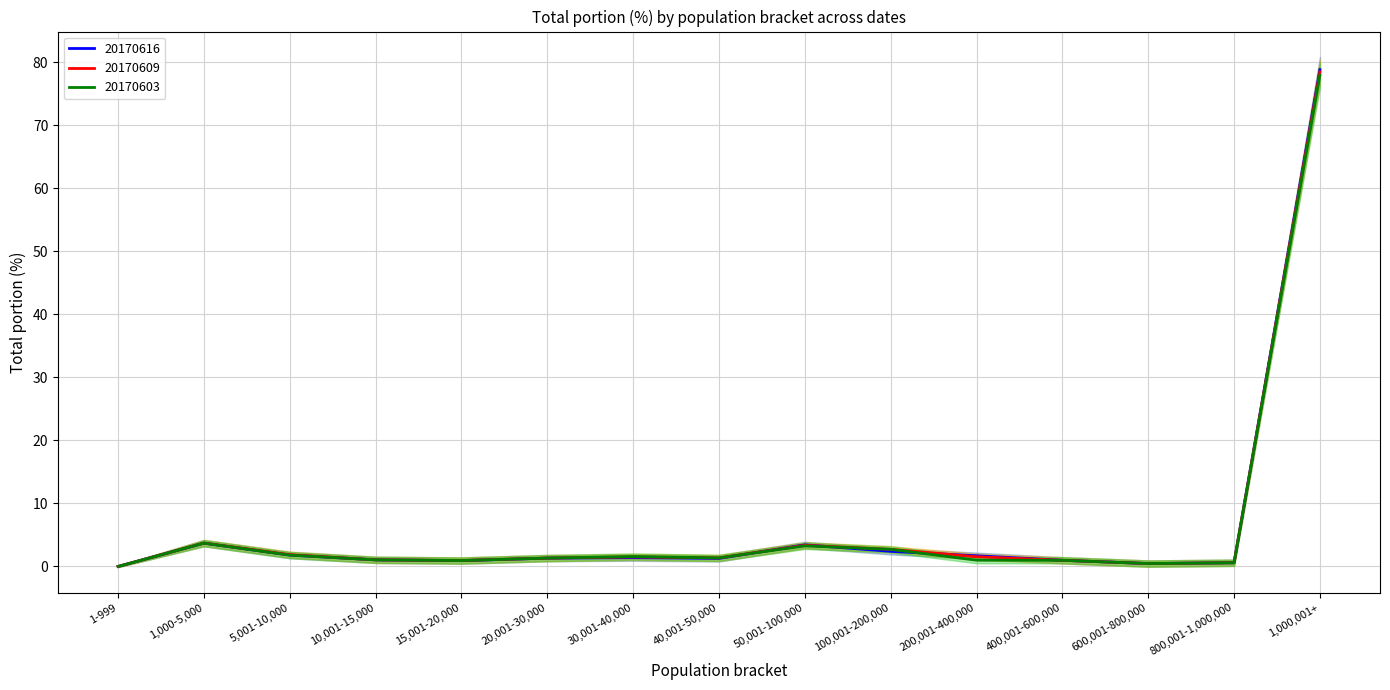

How many series are shown in this chart?

3